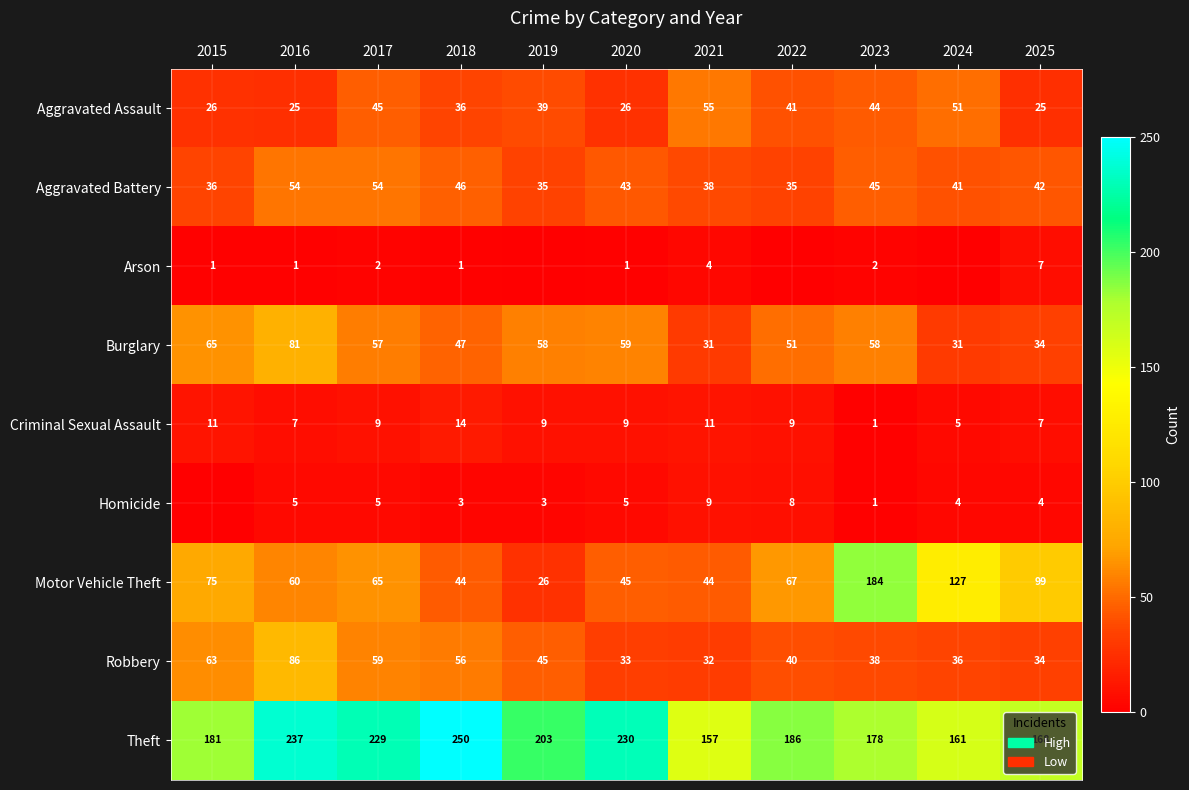

True or false: Aggravated Assault has a value of 26 at 2020.

True